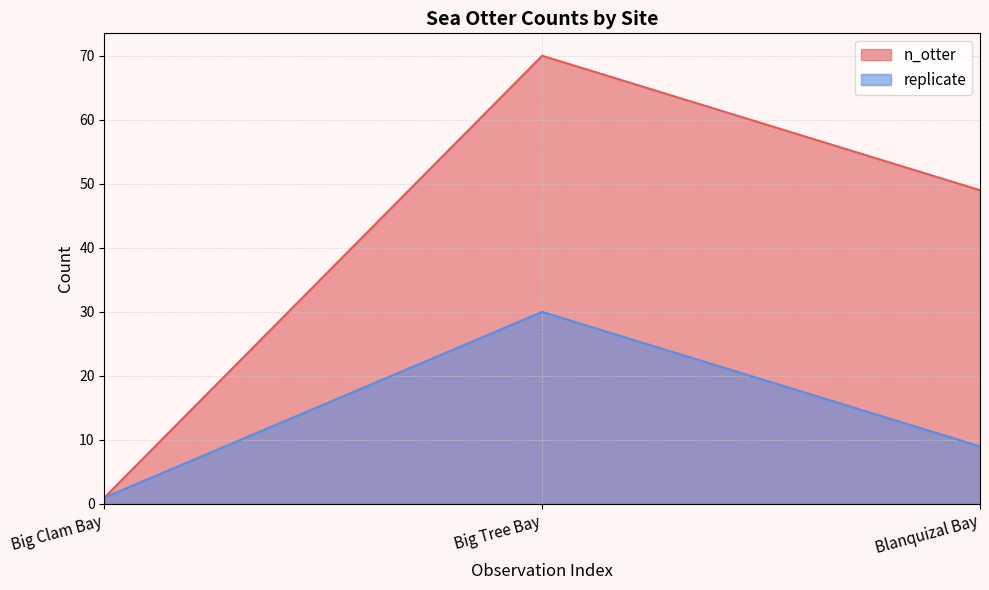

True or false: replicate and n_otter cross at least once.

False